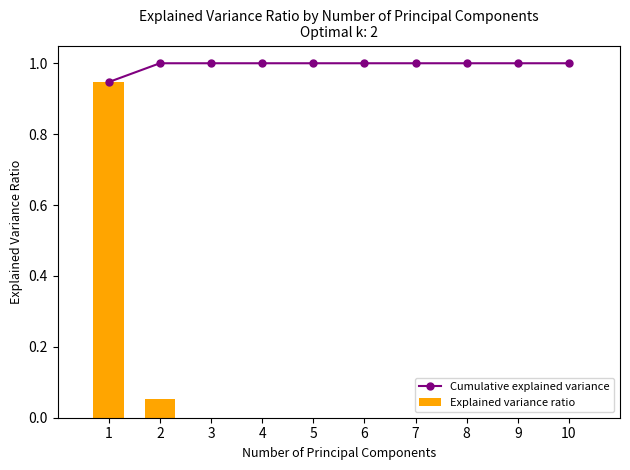

At how many categories does at least one series exceed 0?

10